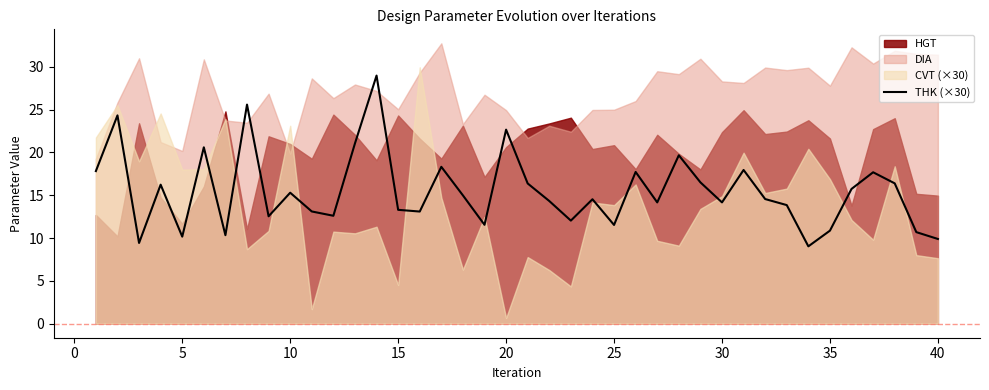

What is the lowest value of the THK (×30) series?

9.0